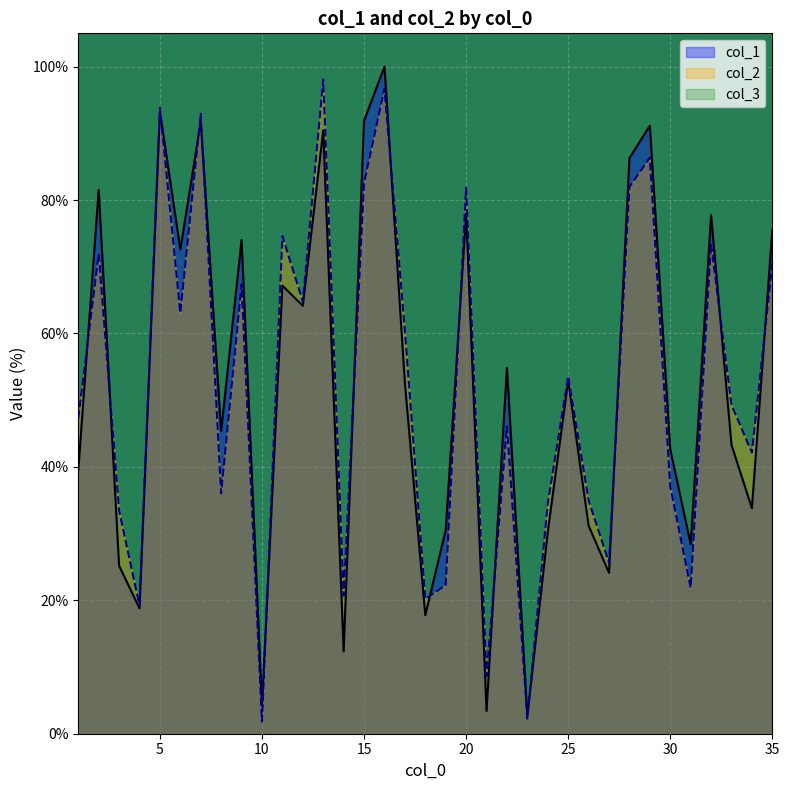

What is the value of the col_1 point at the 5th from the left?

93.3